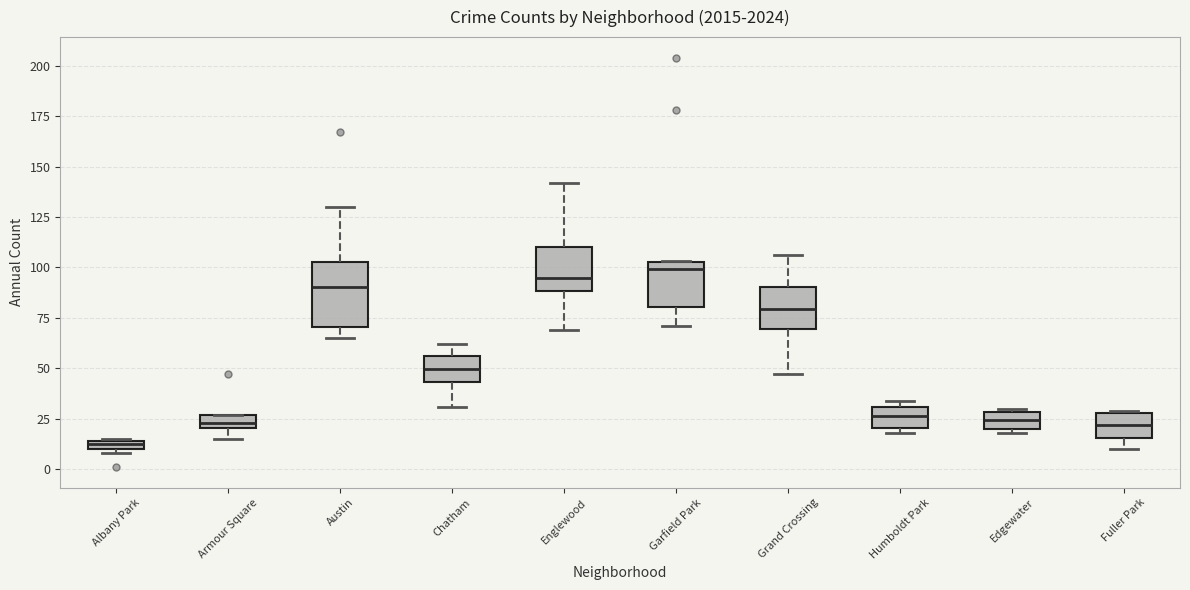

Which box is the tallest, from its lower edge to its upper edge?

Austin